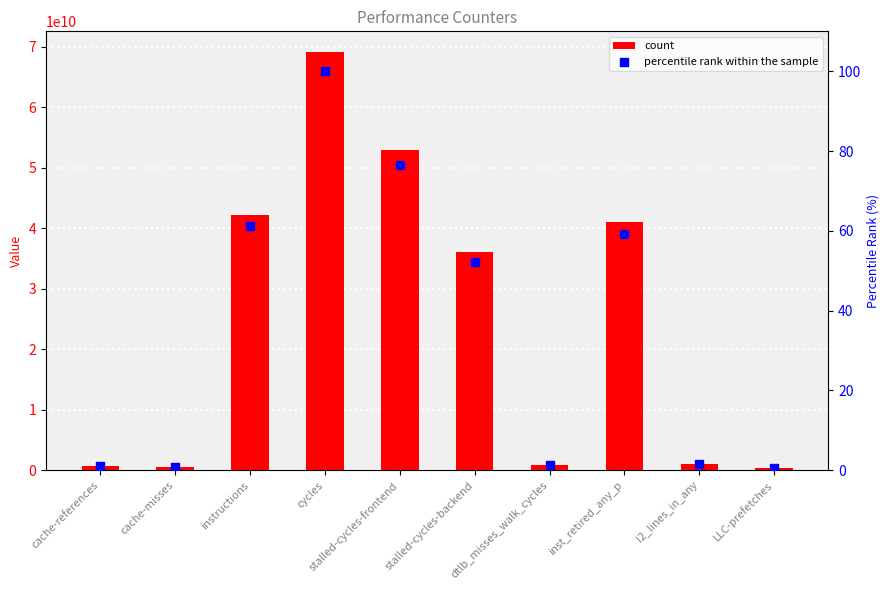

What are all the series names shown in the legend?

count, percentile rank within the sample